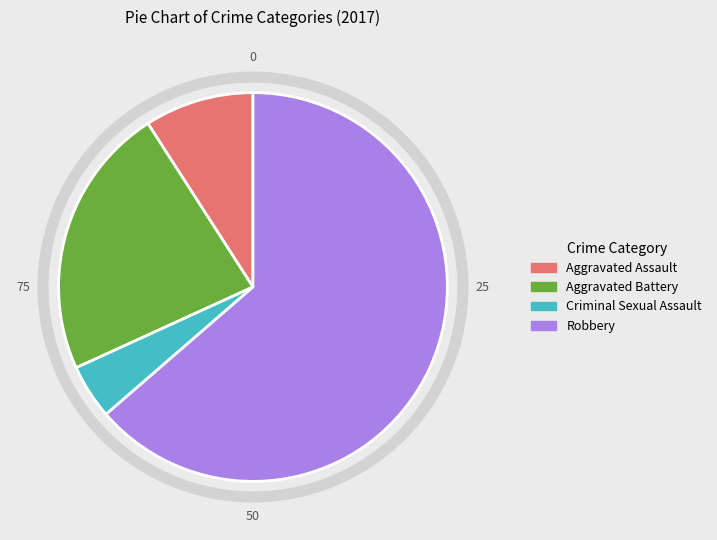

Do Aggravated Battery and Robbery together represent more than half of the pie?

Yes